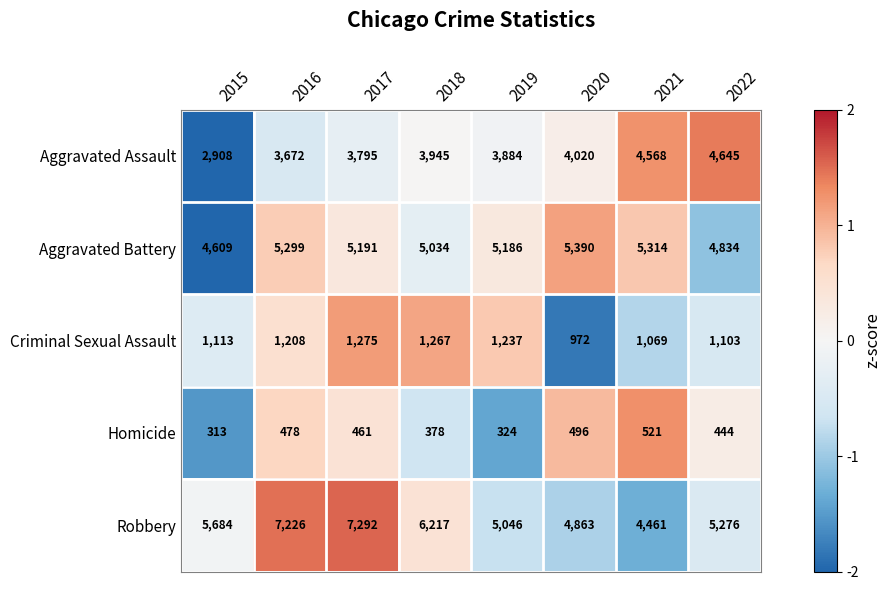

How many data points in Criminal Sexual Assault are less than 1208?

4